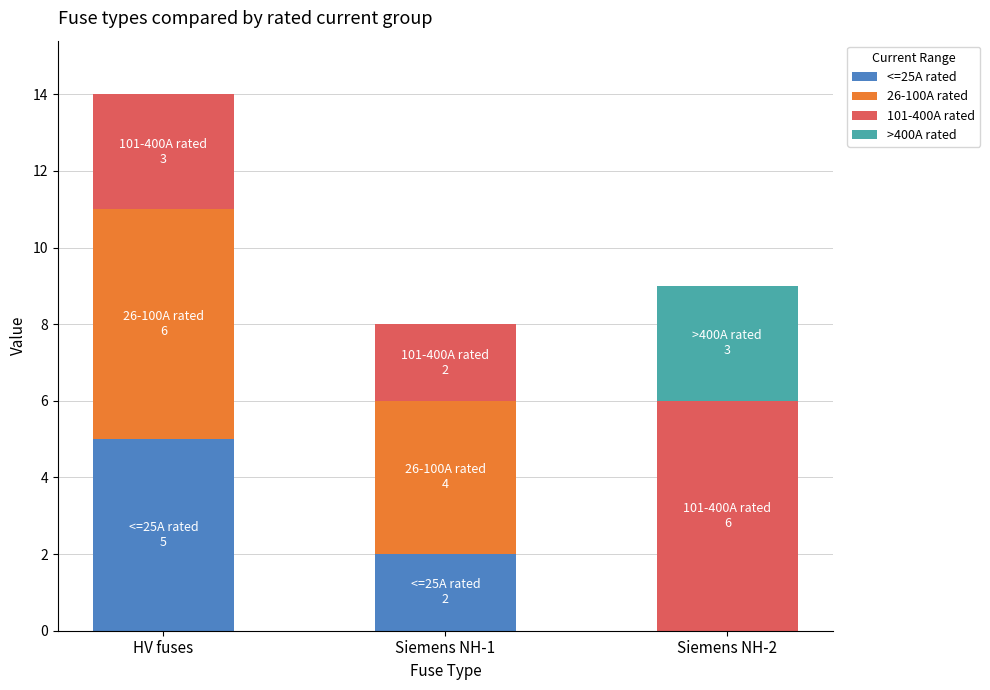

What is the highest value of the <=25A rated series?

5